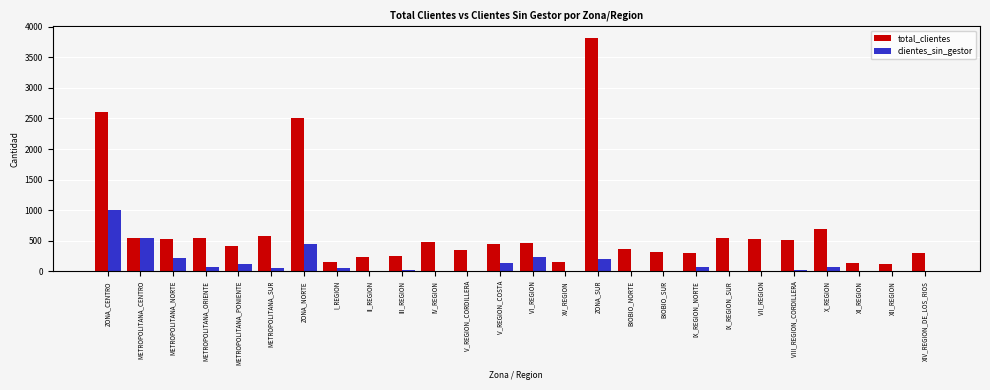

Where is total_clientes nearest to the value 1971?

ZONA_NORTE